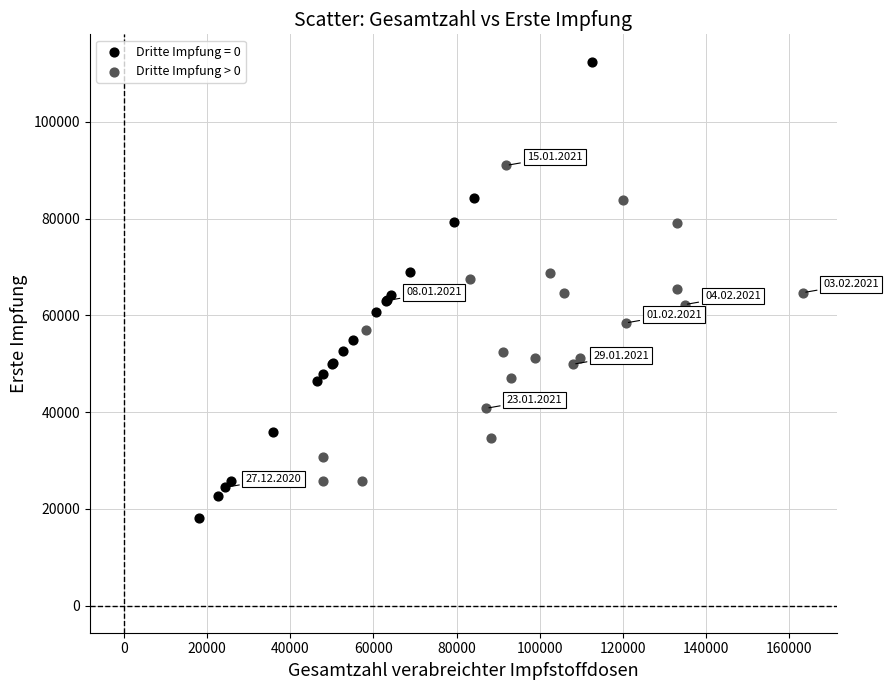

Which series has the largest Y range (max minus min)?

Dritte Impfung = 0